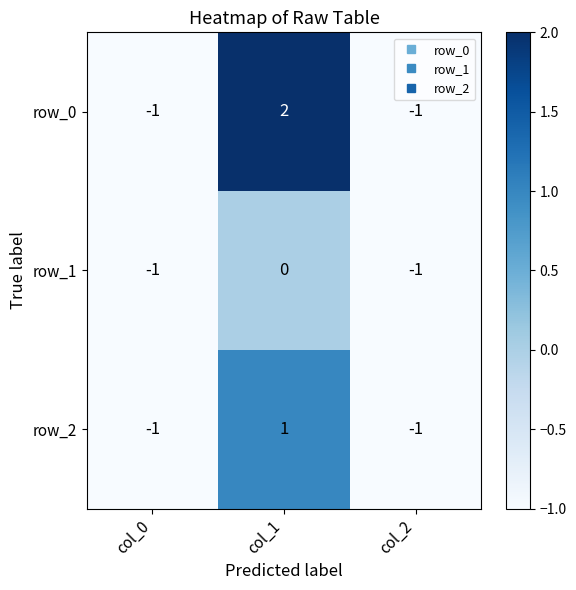

How many negative values does the row_0 series have?

2